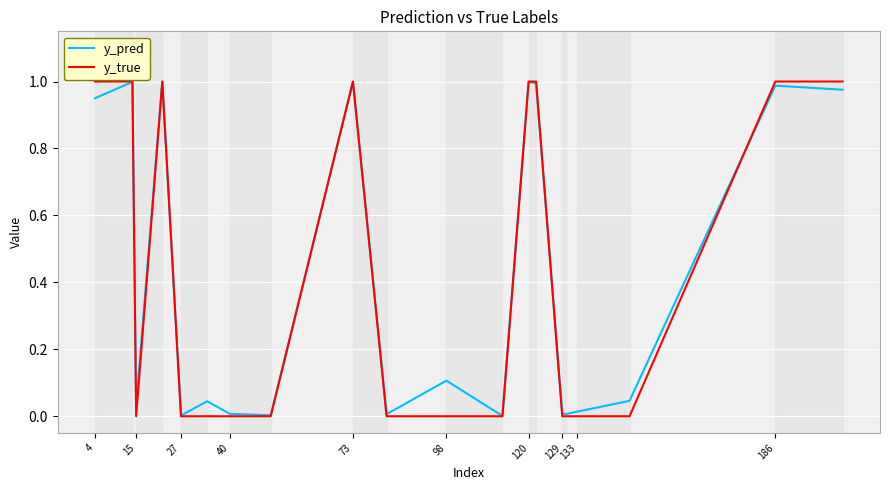

Which series has the widest spread of values?

y_true